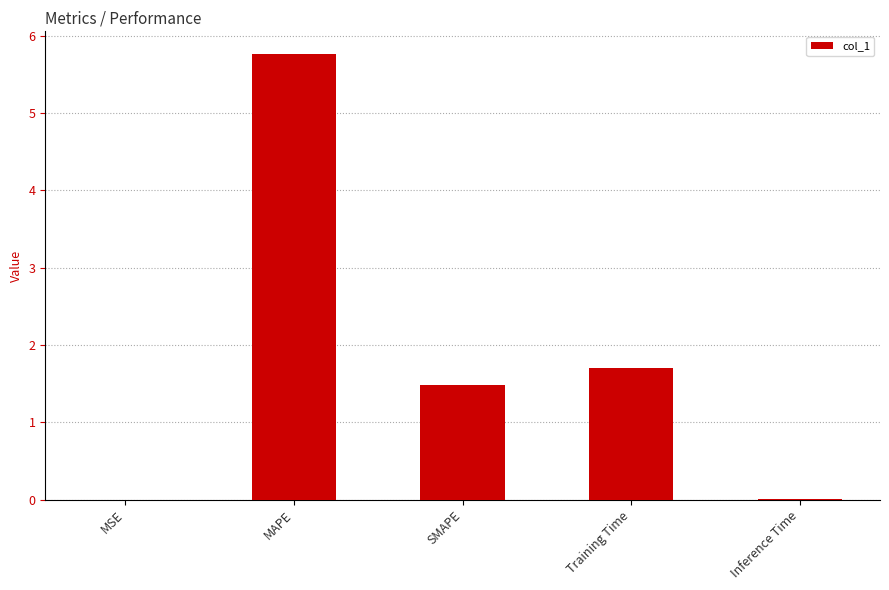

What is the average value?

1.8